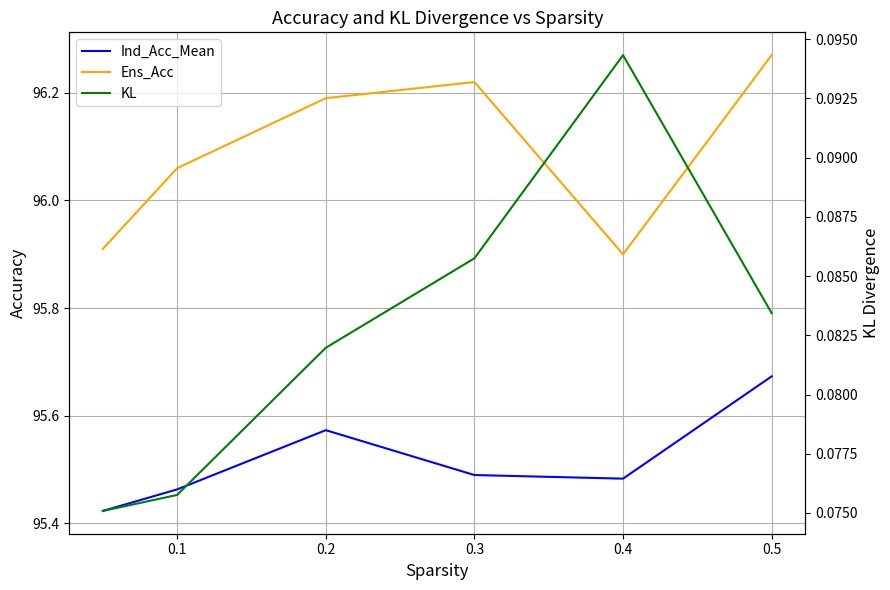

Where is the first local maximum for KL?

0.4